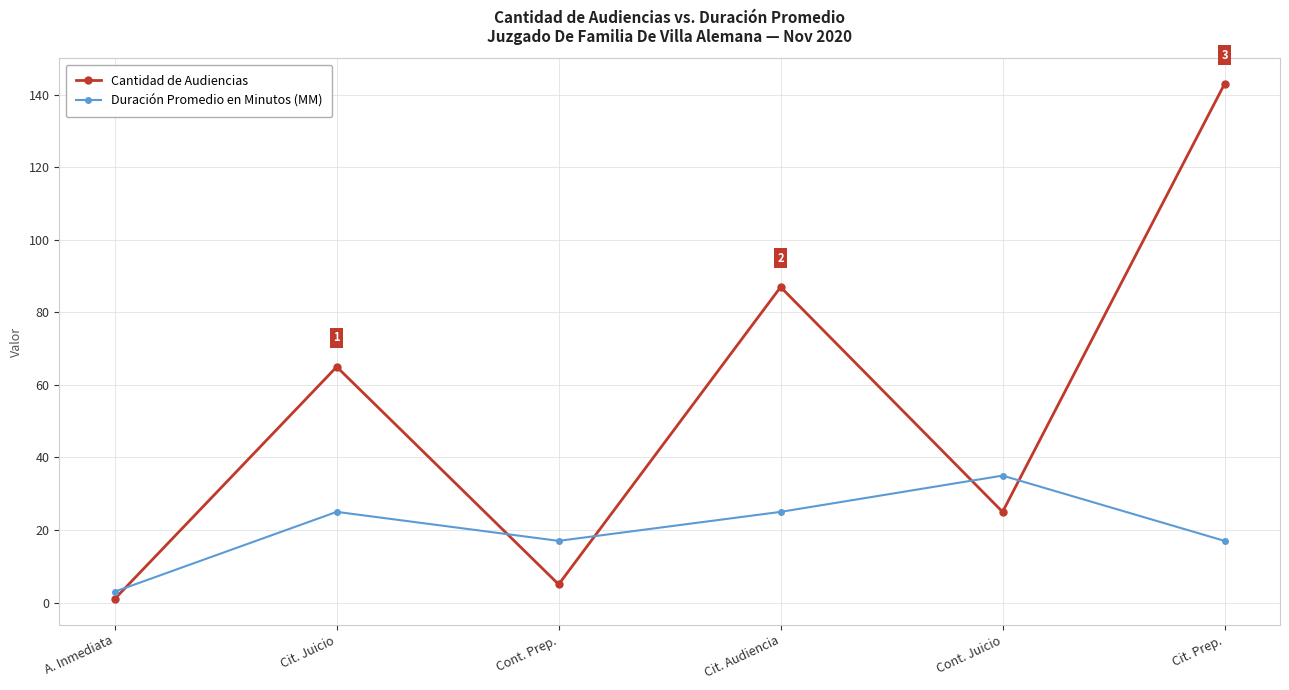

Which series changed the most between Cit. Juicio and Cont. Juicio?

Cantidad de Audiencias